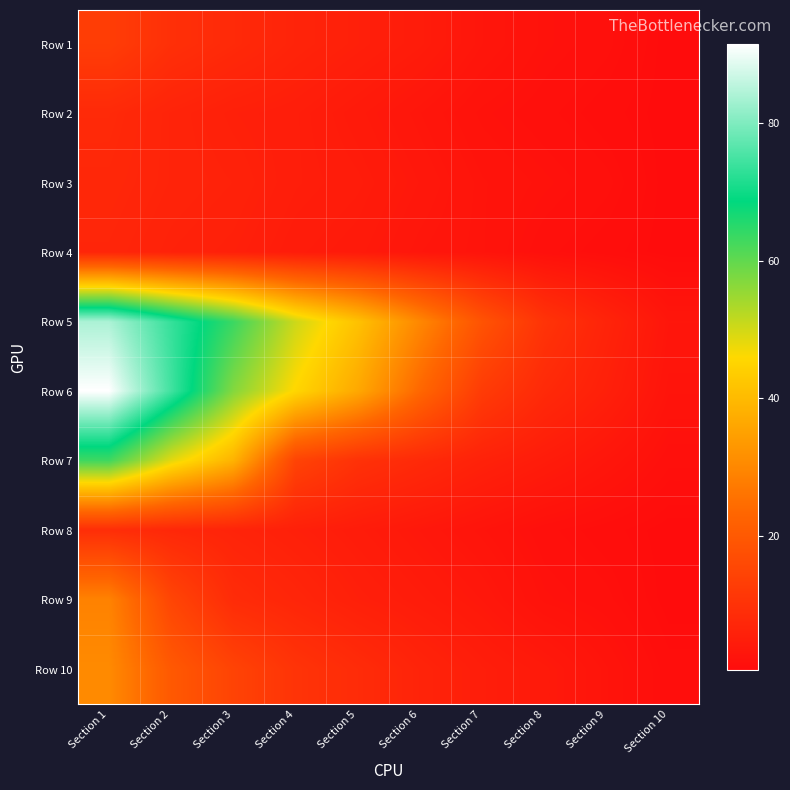

At Section 5, list the series in order from largest to smallest.

Row 5, Row 6, Row 7, Row 10, Row 1, Row 9, Row 3, Row 8, Row 2, Row 4